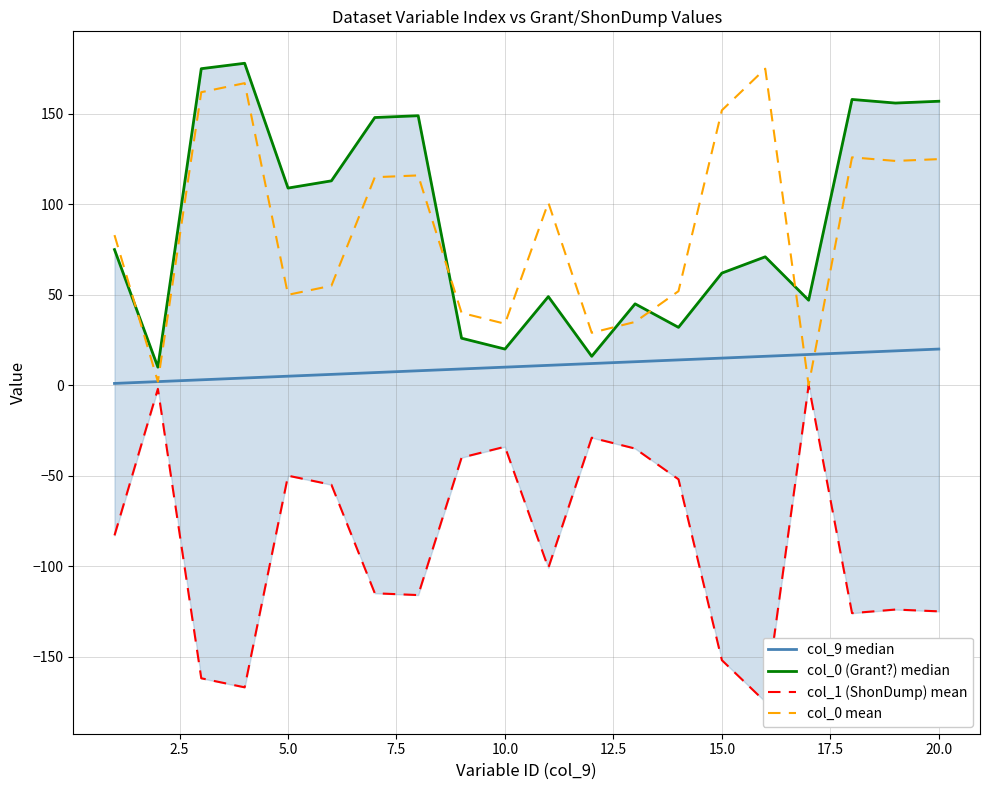

In col_0 mean, how many points are lower than both neighbors (excluding endpoints)?

6